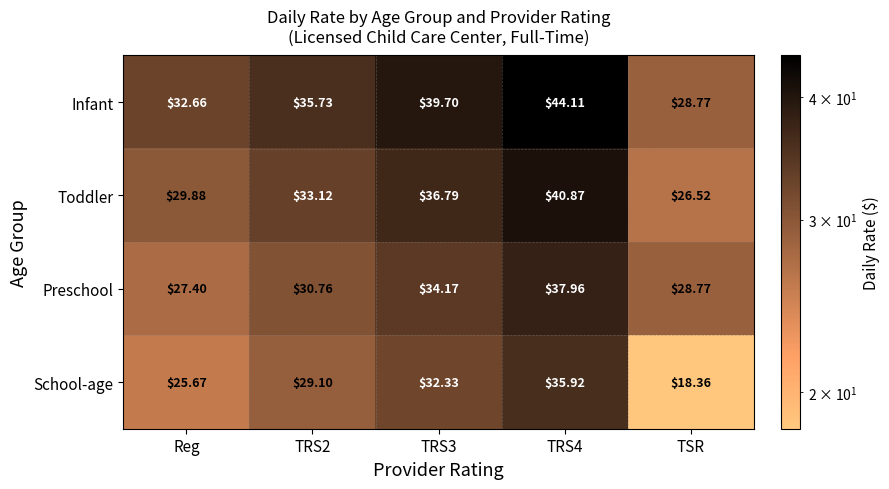

Which series has the widest spread of values?

School-age